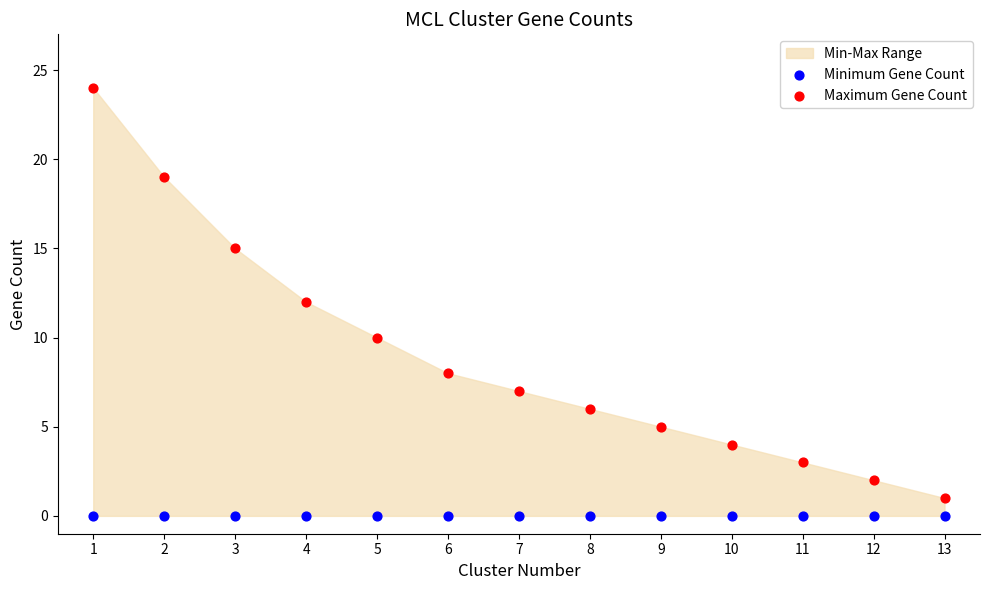

Which series reaches the maximum Y coordinate?

Maximum Gene Count